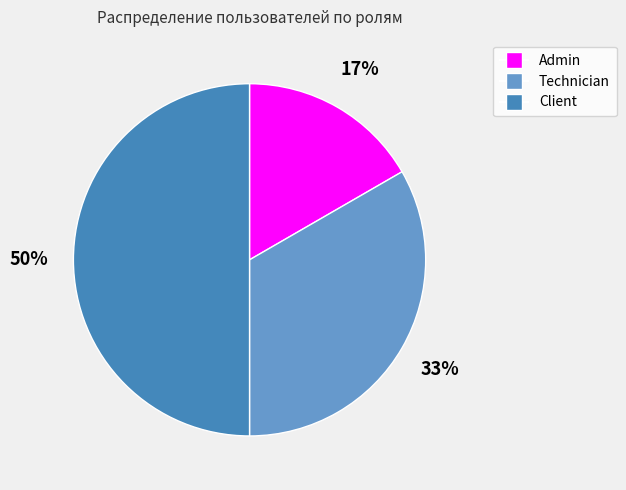

To the nearest percent, what is the average slice percentage?

33%